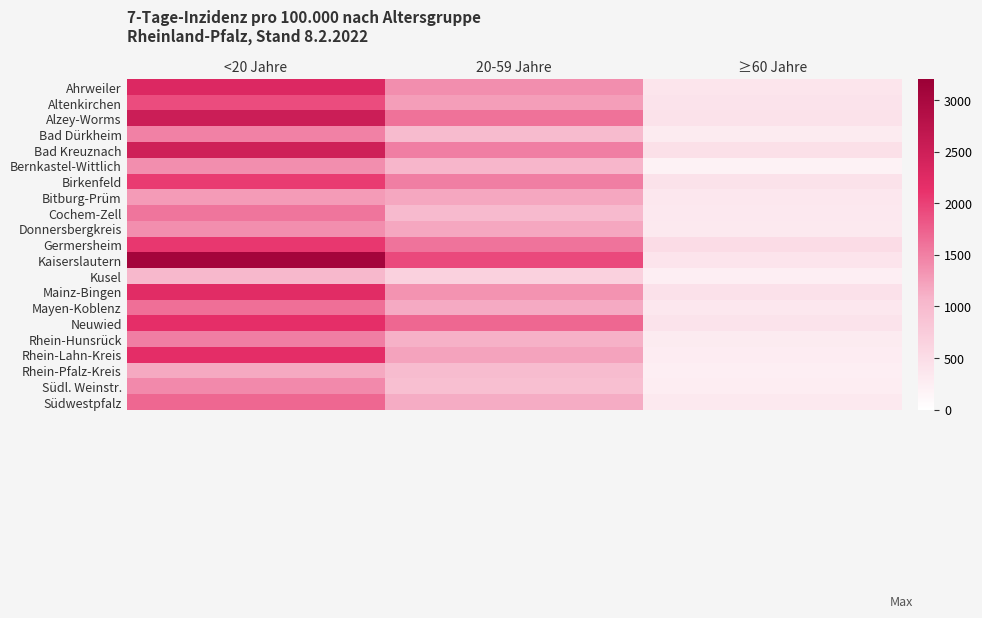

Between <20 Jahre and 20-59 Jahre, which series saw the biggest shift?

Kaiserslautern